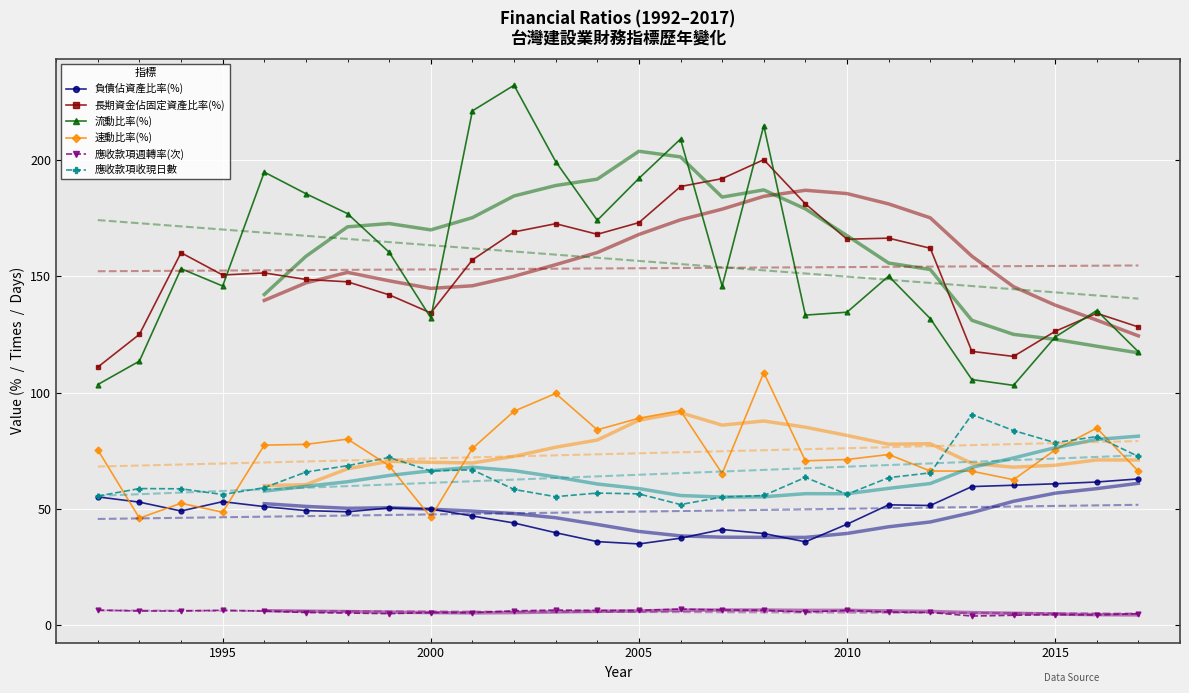

True or false: 長期資金佔固定資產比率(%) and 應收款項收現日數 intersect in this chart.

False